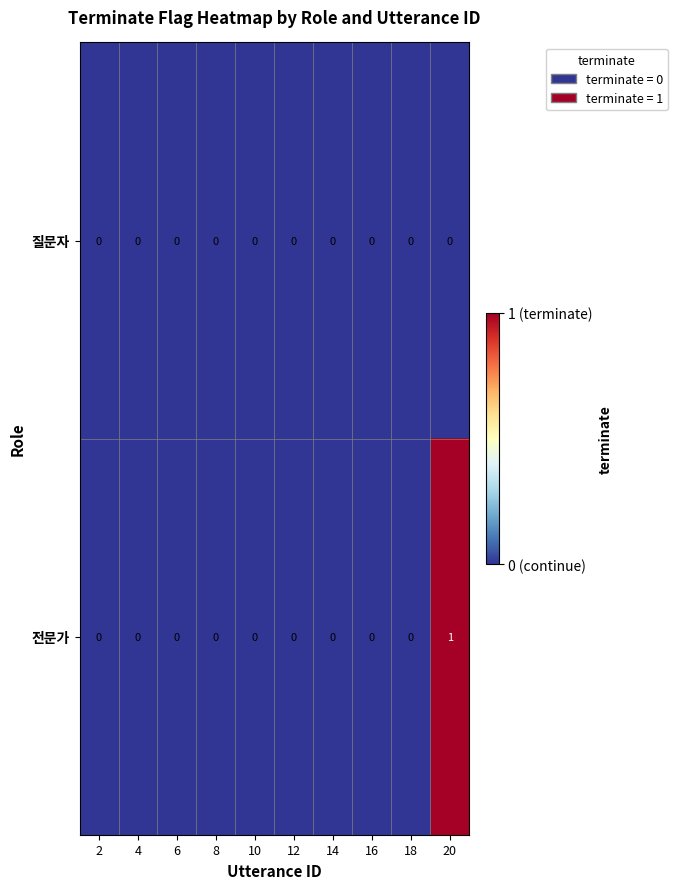

Which series has the largest range (max minus min)?

전문가